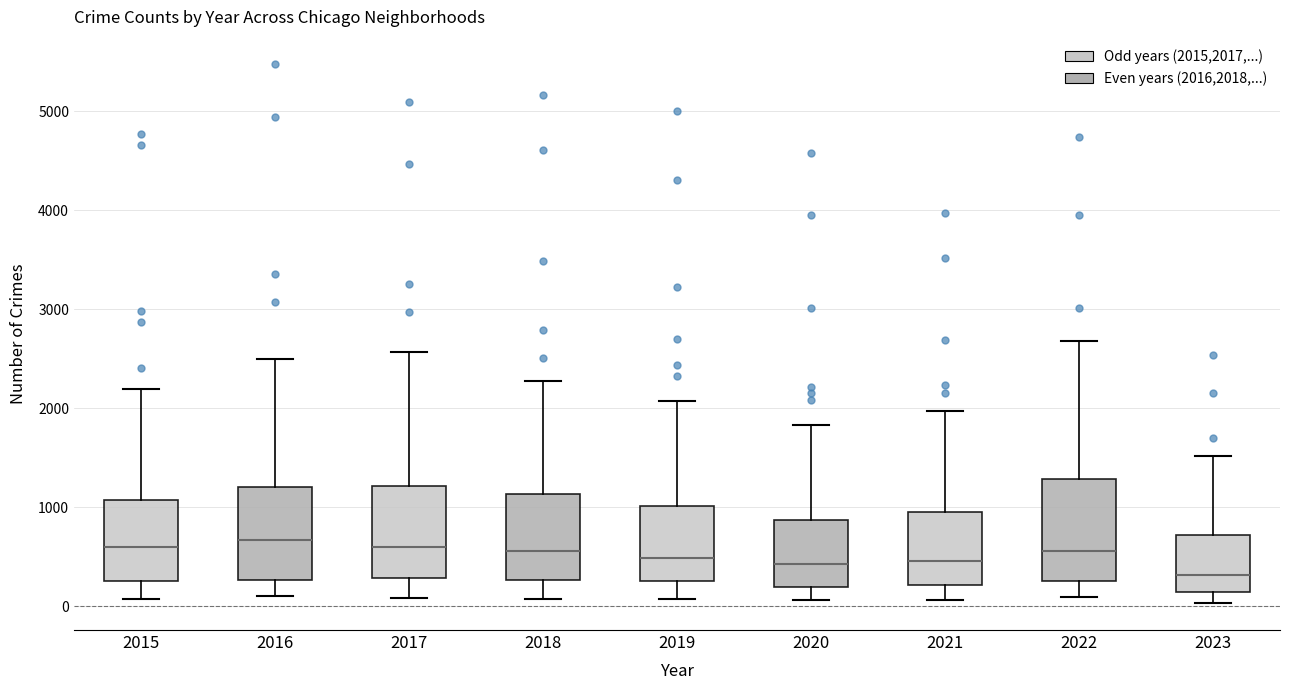

Reading left to right, transcribe this box plot: for each box, give where its median line is, the range the box spans, and where its two whiskers end, as read against the y-axis. The values are not printed on the chart, so give them approximately, as read against the axis.

2015: median 600, box 300 to 1100, whiskers 100 to 2200
2016: median 700, box 300 to 1200, whiskers 100 to 2500
2017: median 600, box 300 to 1200, whiskers 100 to 2600
2018: median 600, box 300 to 1100, whiskers 100 to 2300
2019: median 500, box 300 to 1000, whiskers 100 to 2100
2020: median 400, box 200 to 900, whiskers 100 to 1800
2021: median 500, box 200 to 900, whiskers 100 to 2000
2022: median 600, box 300 to 1300, whiskers 100 to 2700
2023: median 300, box 100 to 700, whiskers 0 to 1500